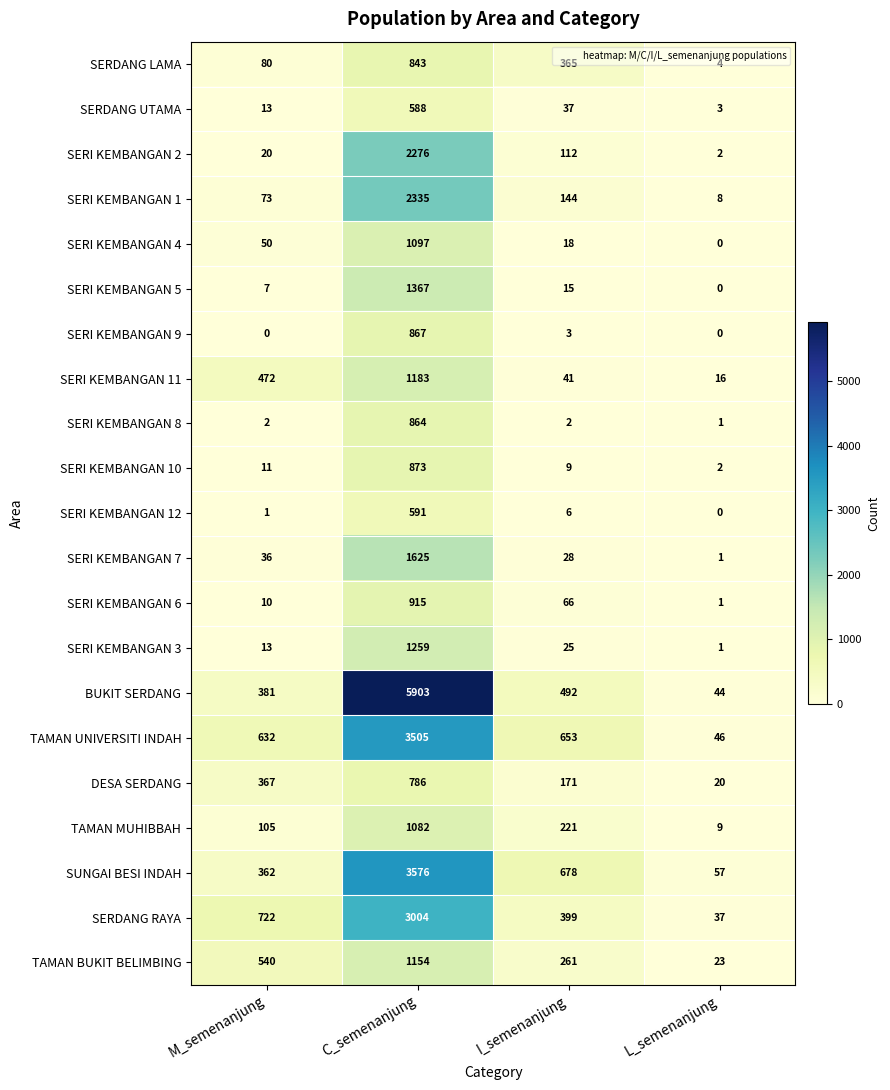

Rank the series by their maximum value, from lowest to highest.

SERDANG UTAMA, SERI KEMBANGAN 12, DESA SERDANG, SERDANG LAMA, SERI KEMBANGAN 8, SERI KEMBANGAN 9, SERI KEMBANGAN 10, SERI KEMBANGAN 6, TAMAN MUHIBBAH, SERI KEMBANGAN 4, TAMAN BUKIT BELIMBING, SERI KEMBANGAN 11, SERI KEMBANGAN 3, SERI KEMBANGAN 5, SERI KEMBANGAN 7, SERI KEMBANGAN 2, SERI KEMBANGAN 1, SERDANG RAYA, TAMAN UNIVERSITI INDAH, SUNGAI BESI INDAH, BUKIT SERDANG